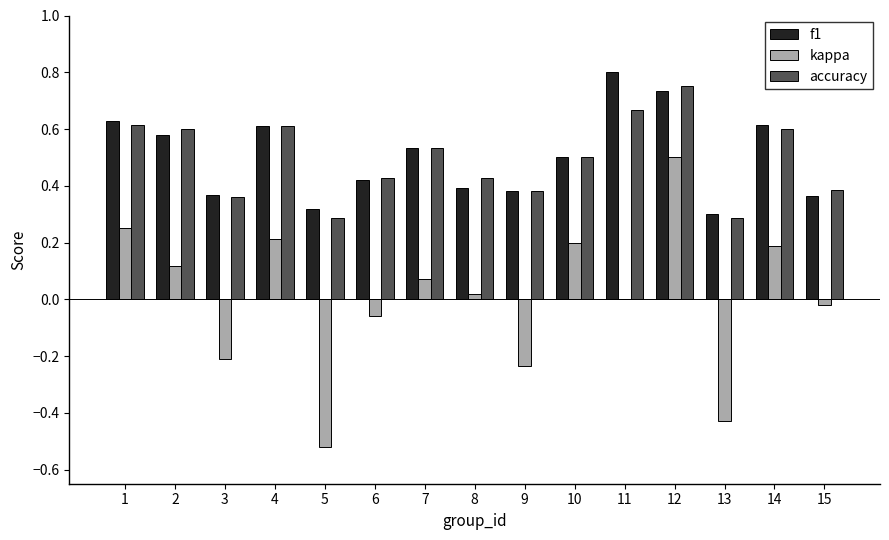

At which category is the sum across all series the highest?

12